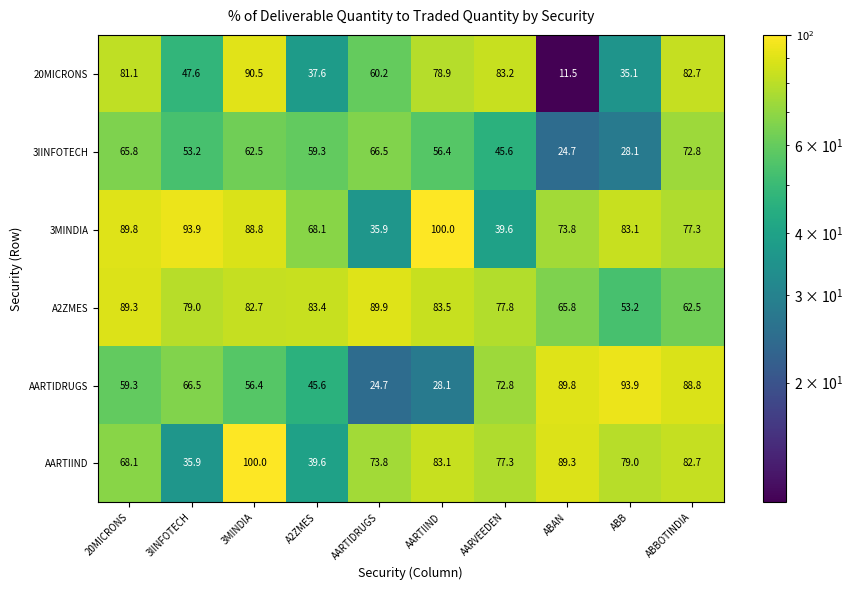

Count the number of data series in this chart.

6